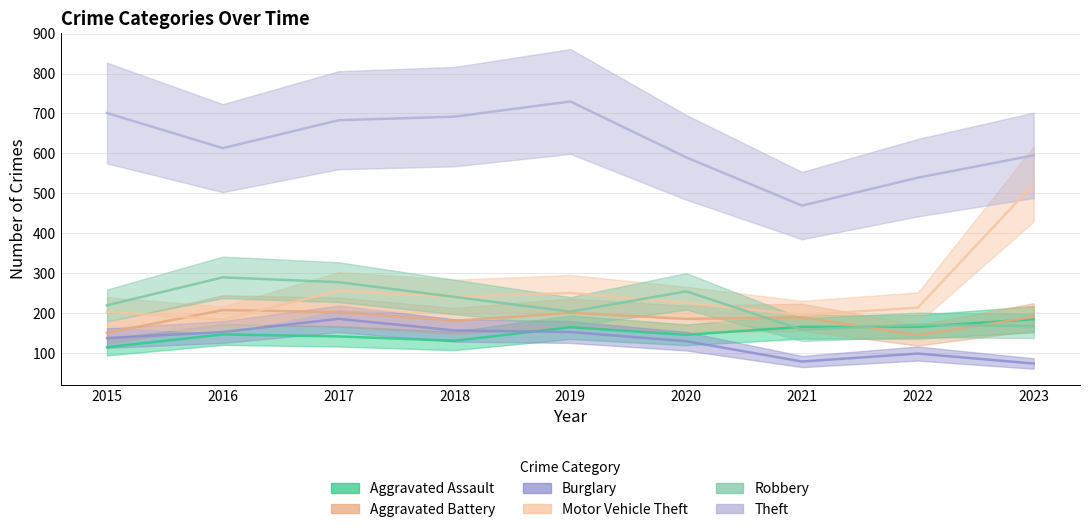

Which series has the largest total across all categories?

Theft